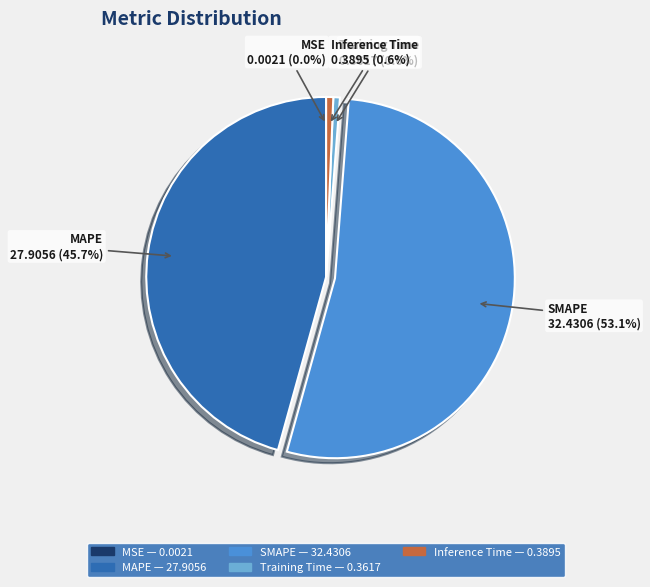

To the nearest percent, what portion does Inference Time represent?

1%